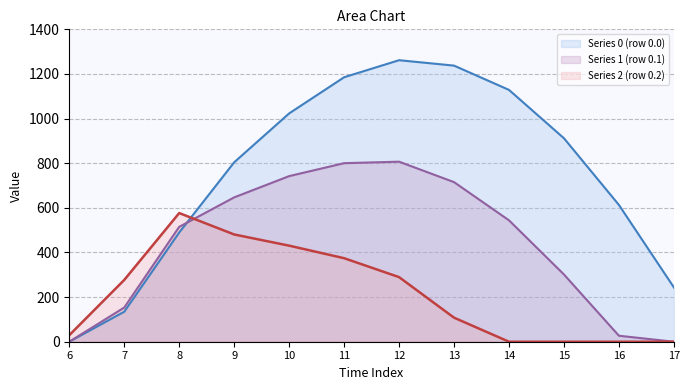

How many distinct data groups are displayed?

3